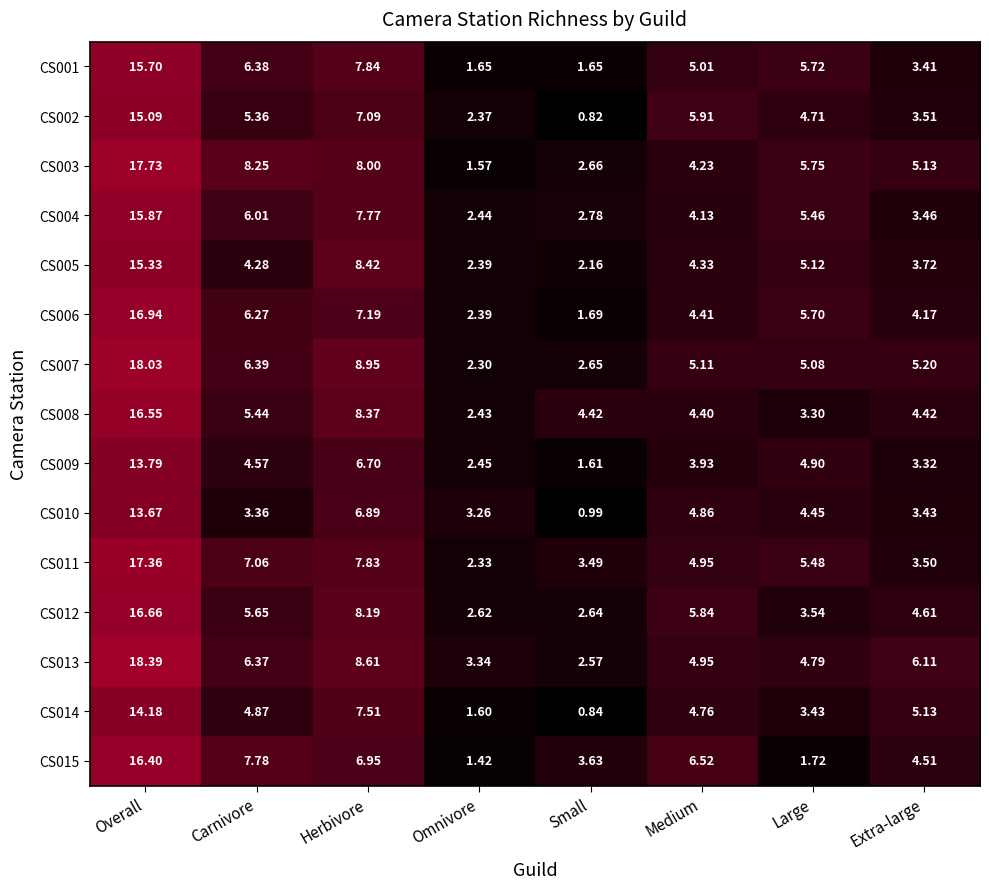

Is the value of CS007 at Small greater than the value of CS009 at Extra-large?

No